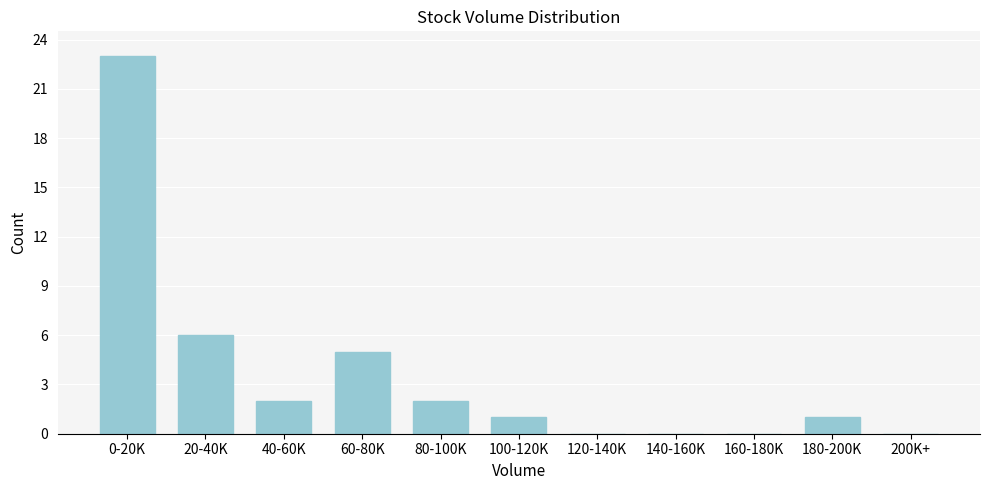

Reading left to right, transcribe all the data shown in this chart.

0-20K=23	20-40K=6	40-60K=2	60-80K=5	80-100K=2	100-120K=1	120-140K=0	140-160K=0	160-180K=0	180-200K=1	200K+=0